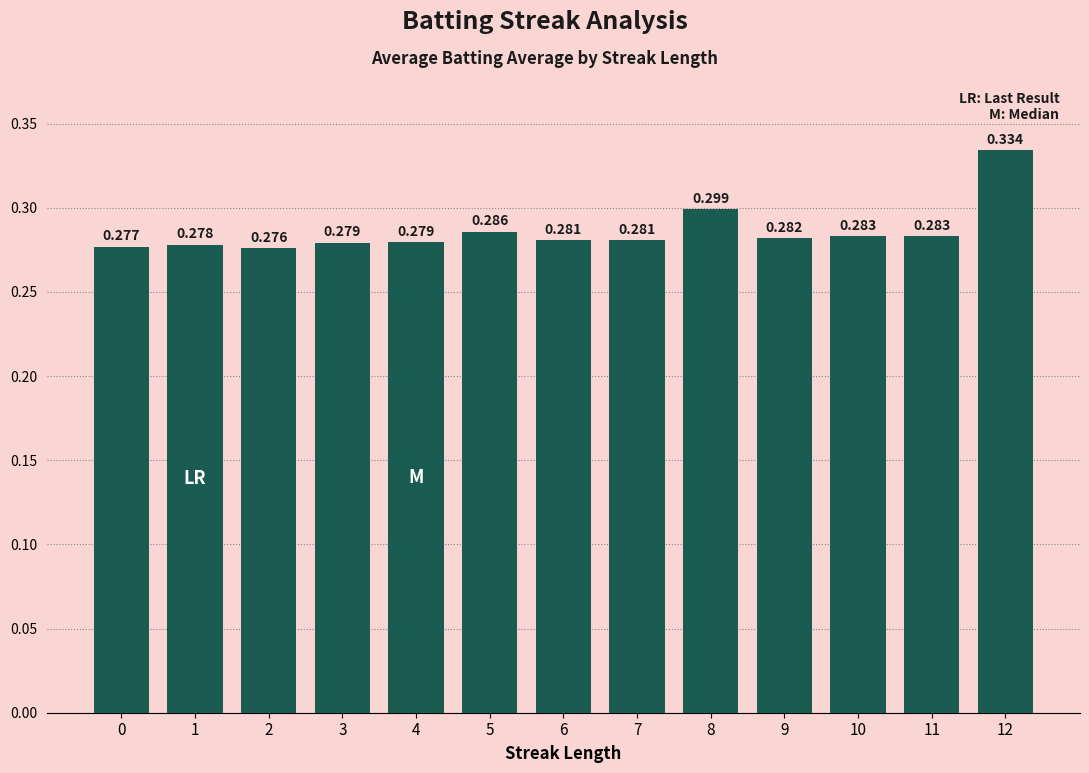

At which category does the chart reach its peak across all series?

12